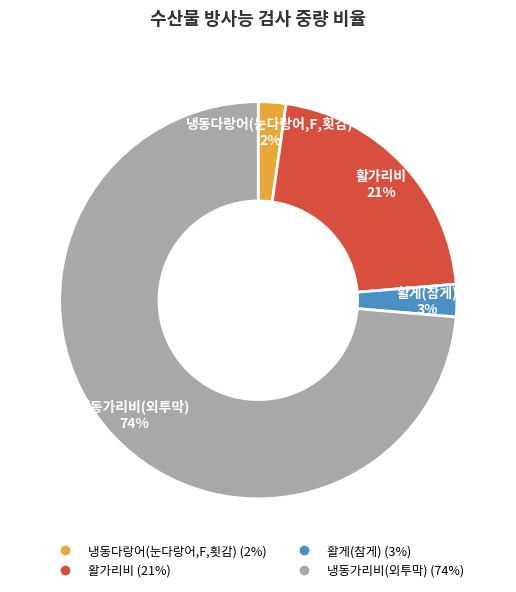

Is there a majority slice in this chart?

Yes